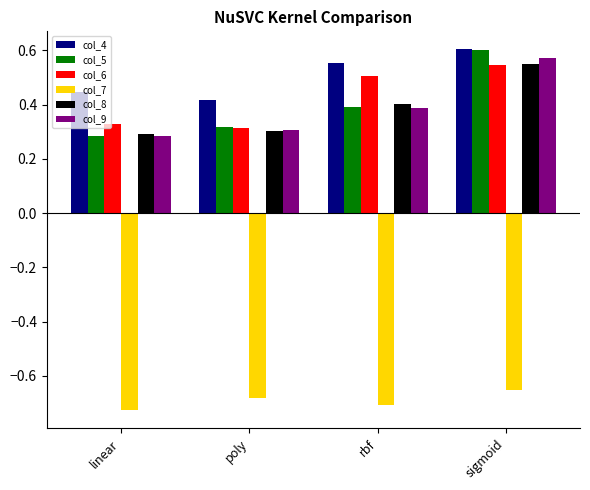

Are the bars horizontal?

No